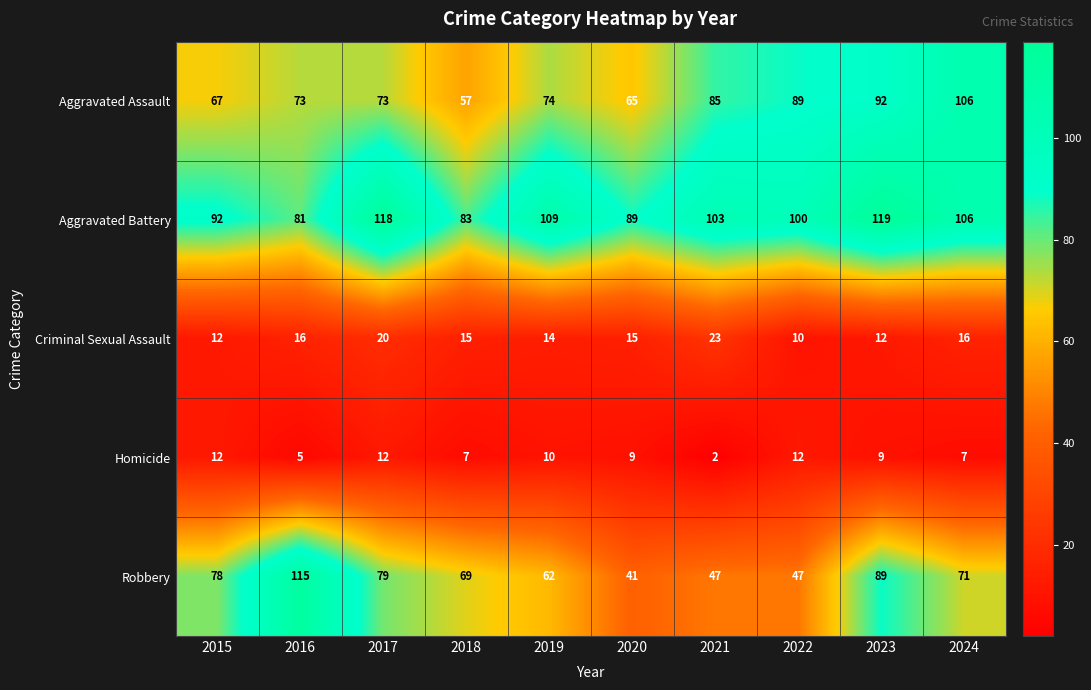

At which category does the chart reach its peak across all series?

2023